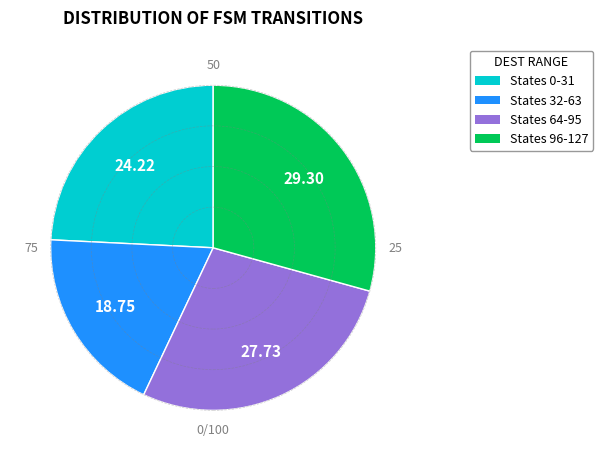

Count the number of slices in the pie.

4